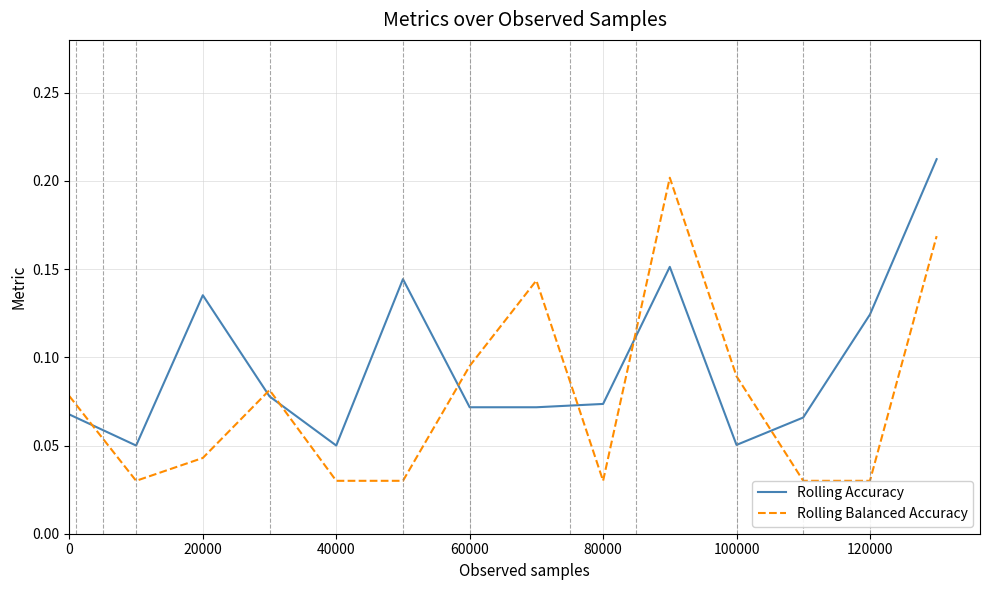

Does the chart display data point markers on the line(s)?

No